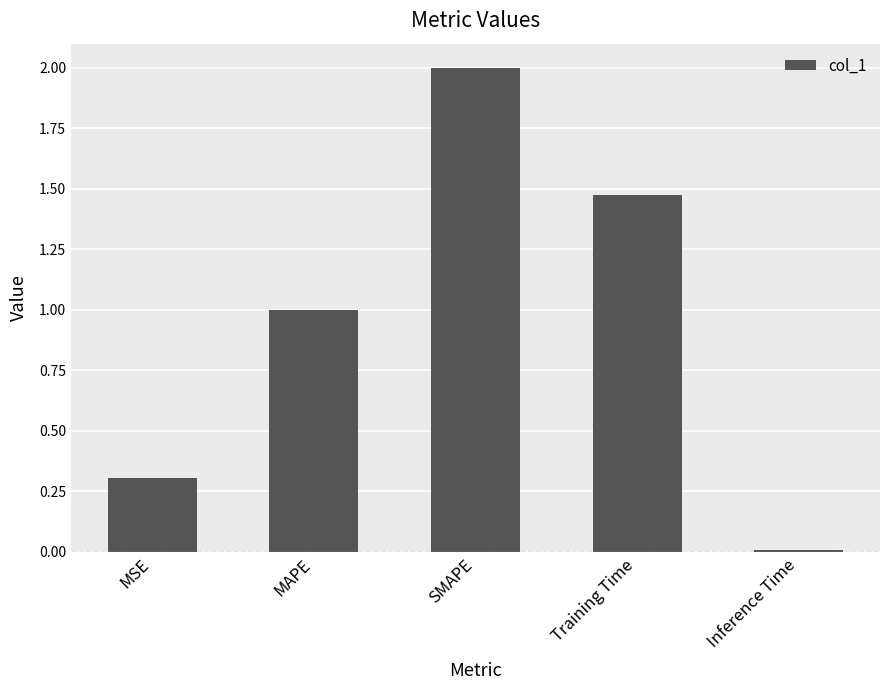

What is the average value?

1.0